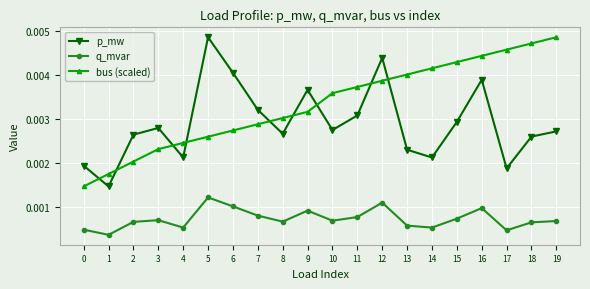

Count the bus (scaled) values in the range 0 to 1.

20